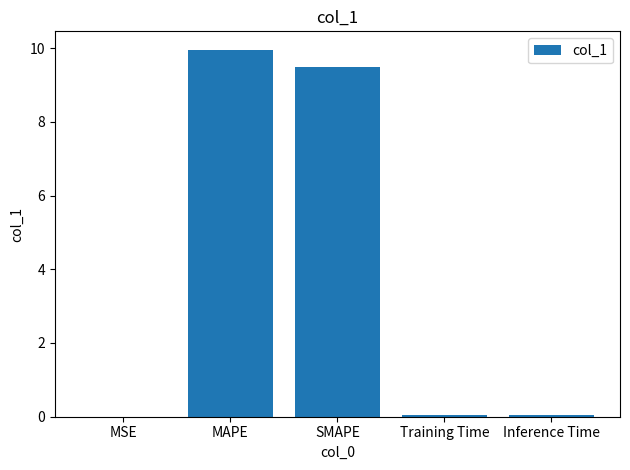

What is the sum of the values at MAPE and SMAPE?

19.4